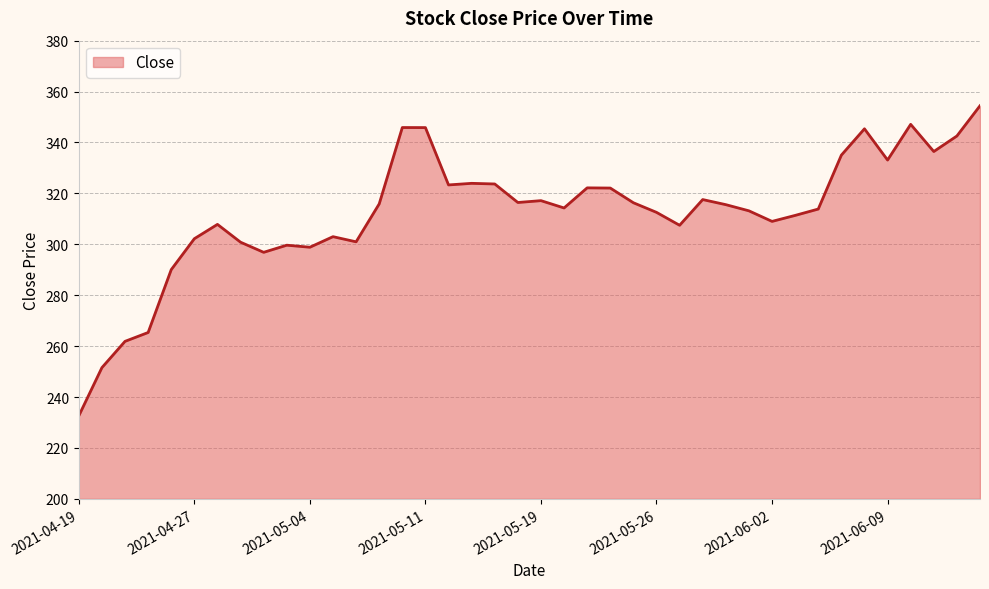

What is the sum of all values?

12493.2